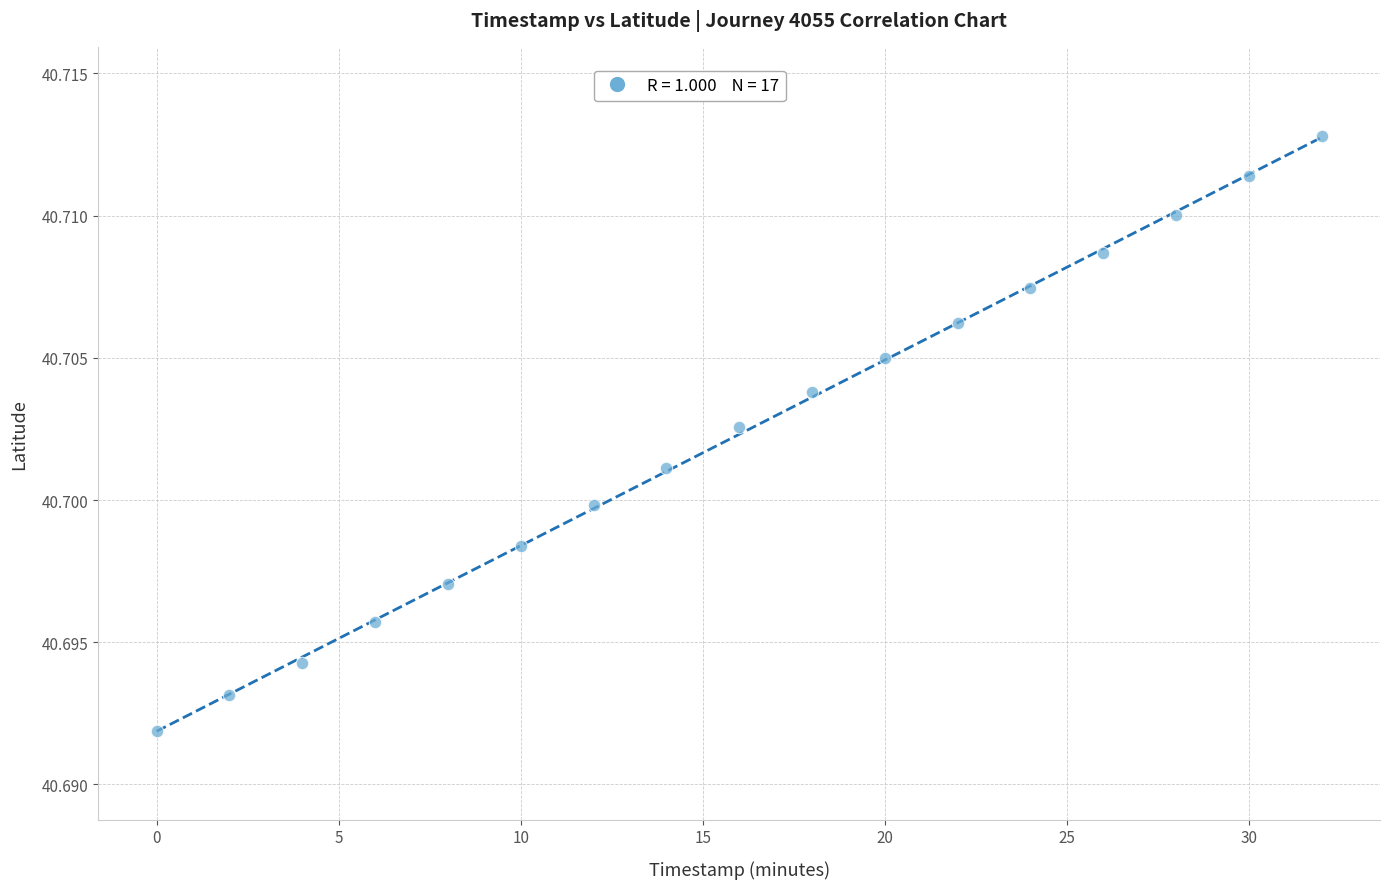

What is the range of X values (max minus min)?

32.0